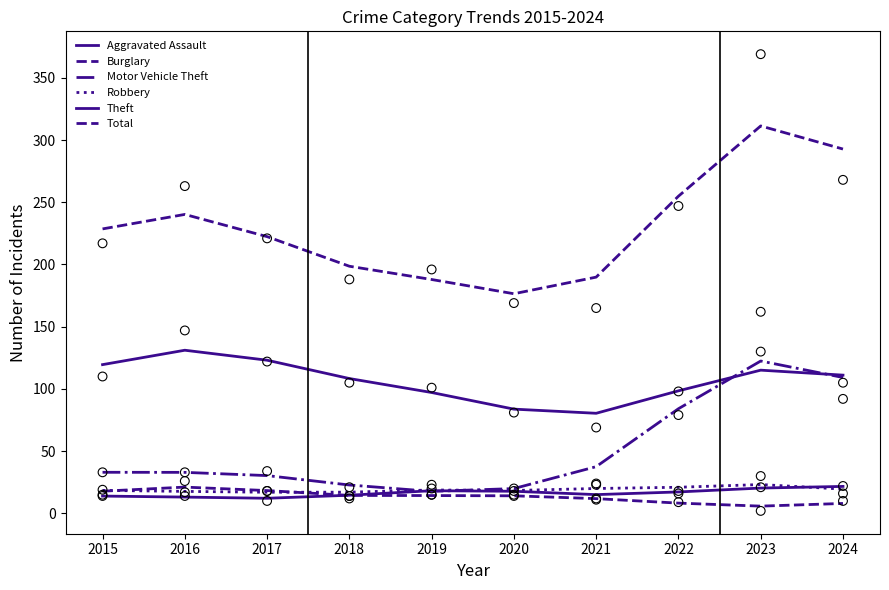

Which series contains the highest Y value?

Total